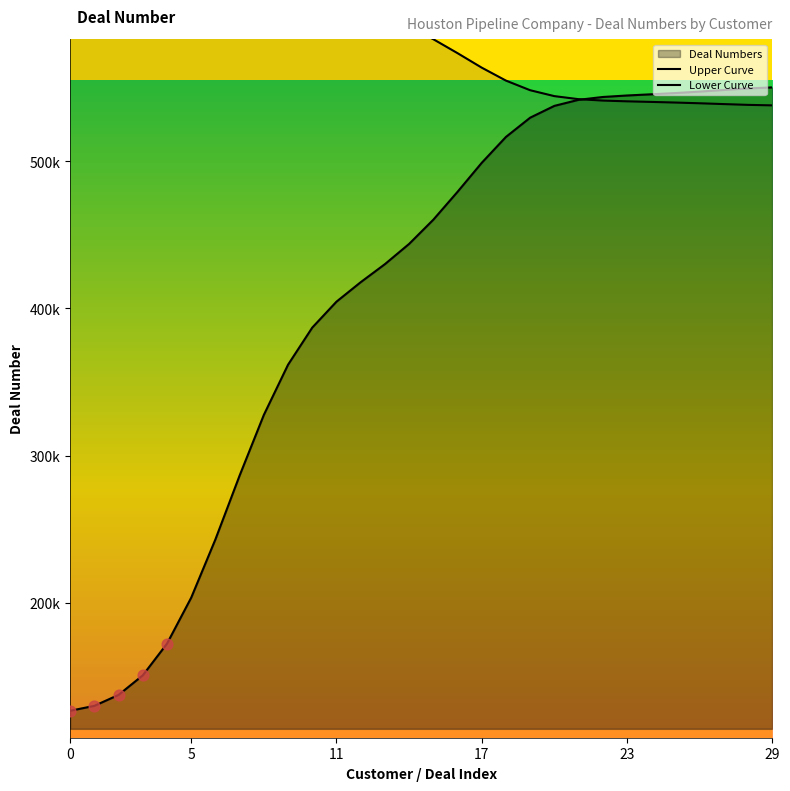

Which series has the largest total across all categories?

Lower Curve